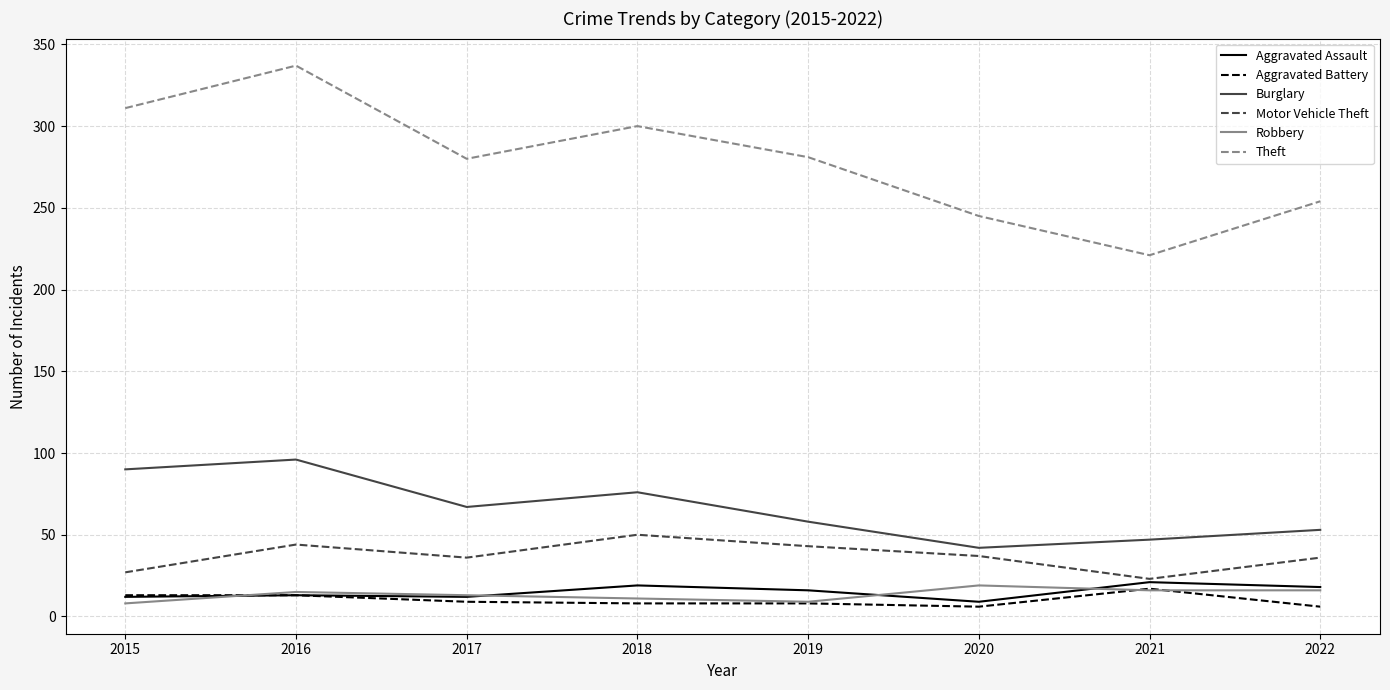

True or false: Aggravated Battery and Burglary intersect in this chart.

False